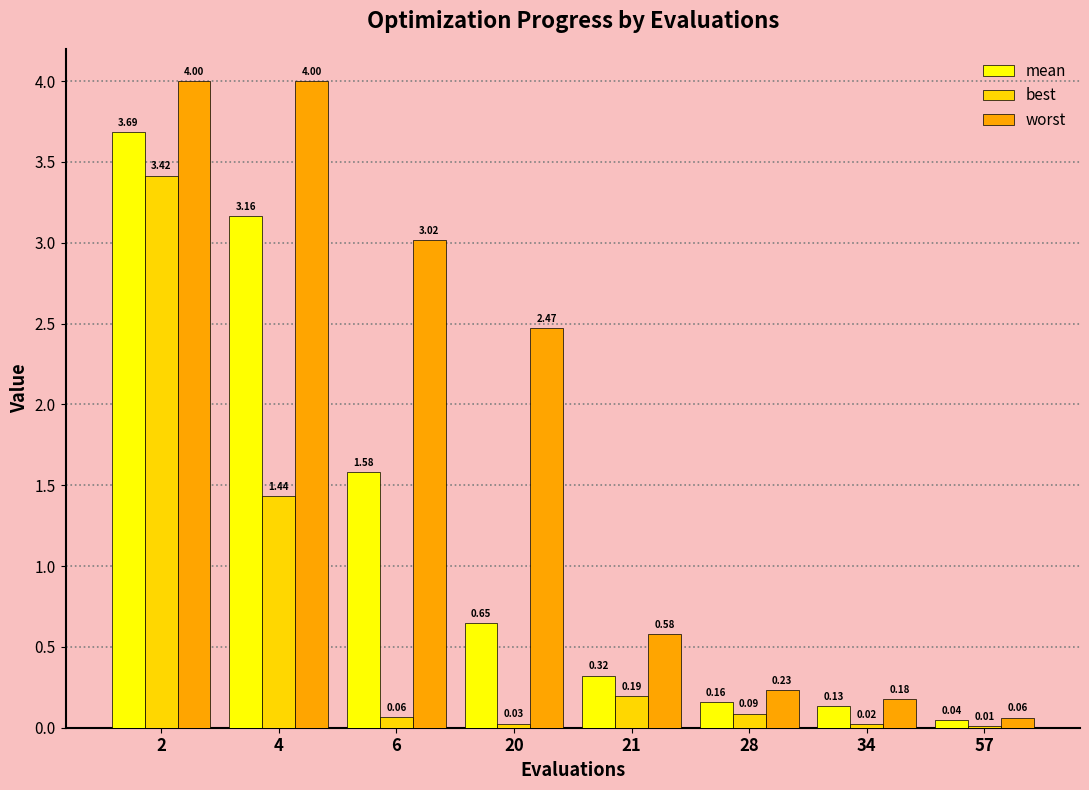

What is the sum of all worst values?

14.5